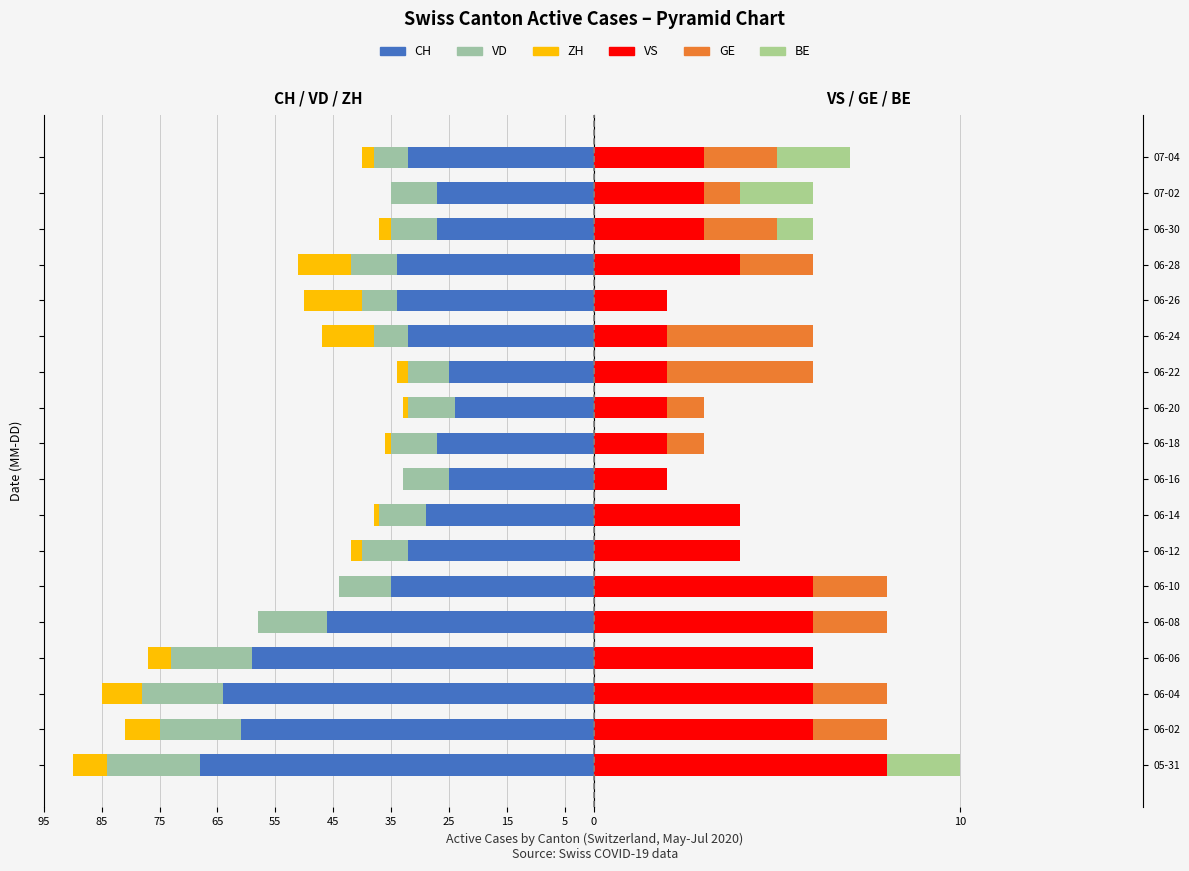

How many data points in VD are less than -8?

6